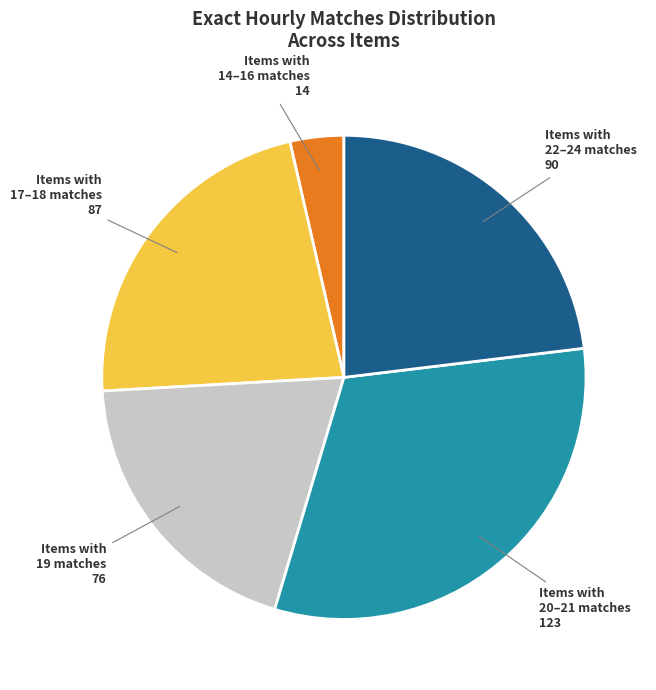

Which category has the smallest portion of the pie?

Items with 14–16 matches 14